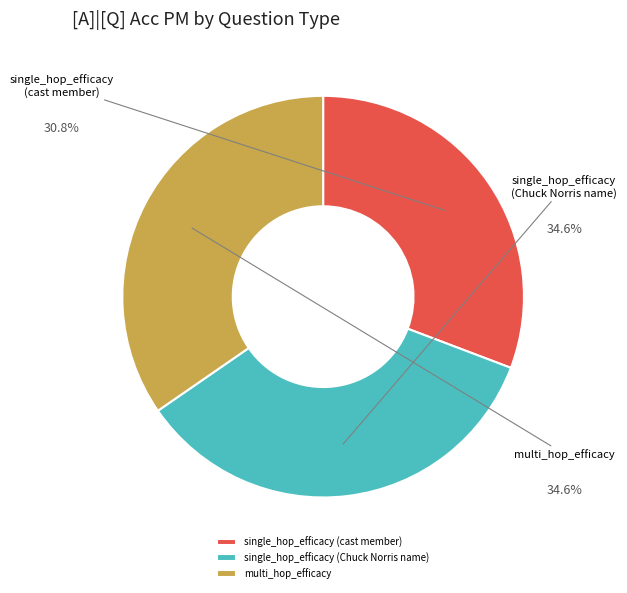

Does multi_hop_efficacy represent more than half of the total?

No